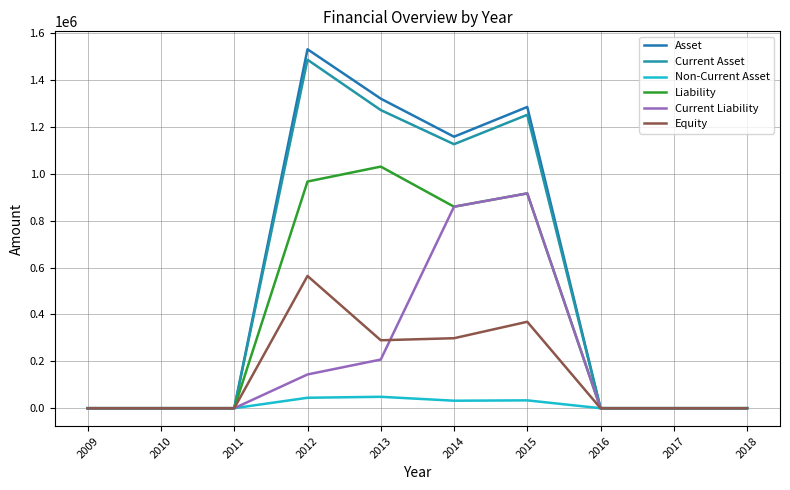

Is the value of Non-Current Asset at 2012 greater than the value of Equity at 2012?

No